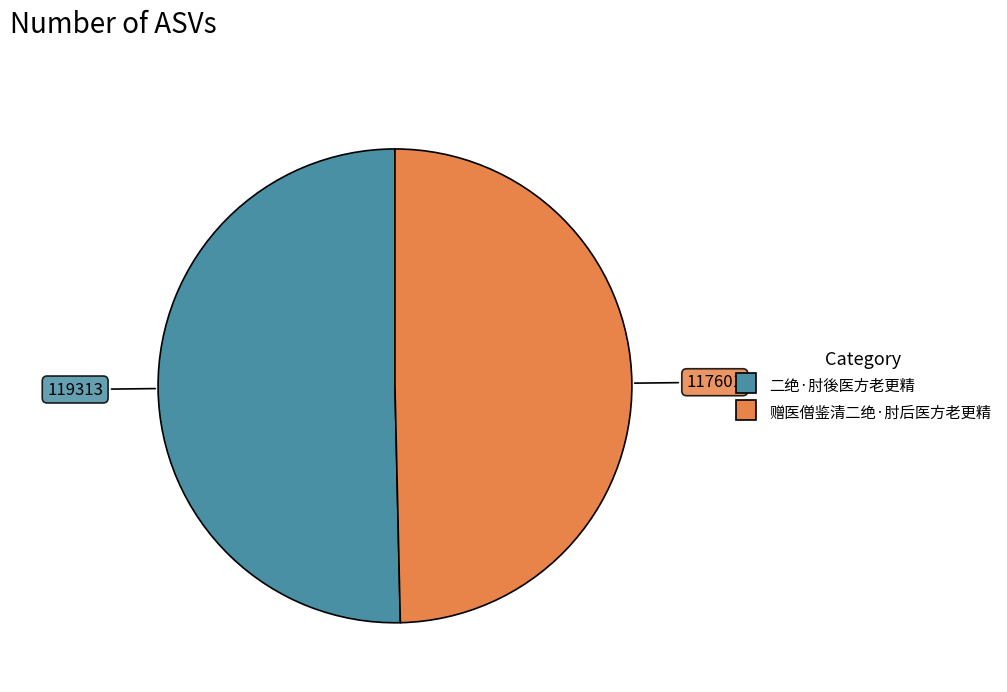

Rank the categories by value from lowest to highest.

赠医僧鉴清二绝·肘后医方老更精, 二绝·肘後医方老更精